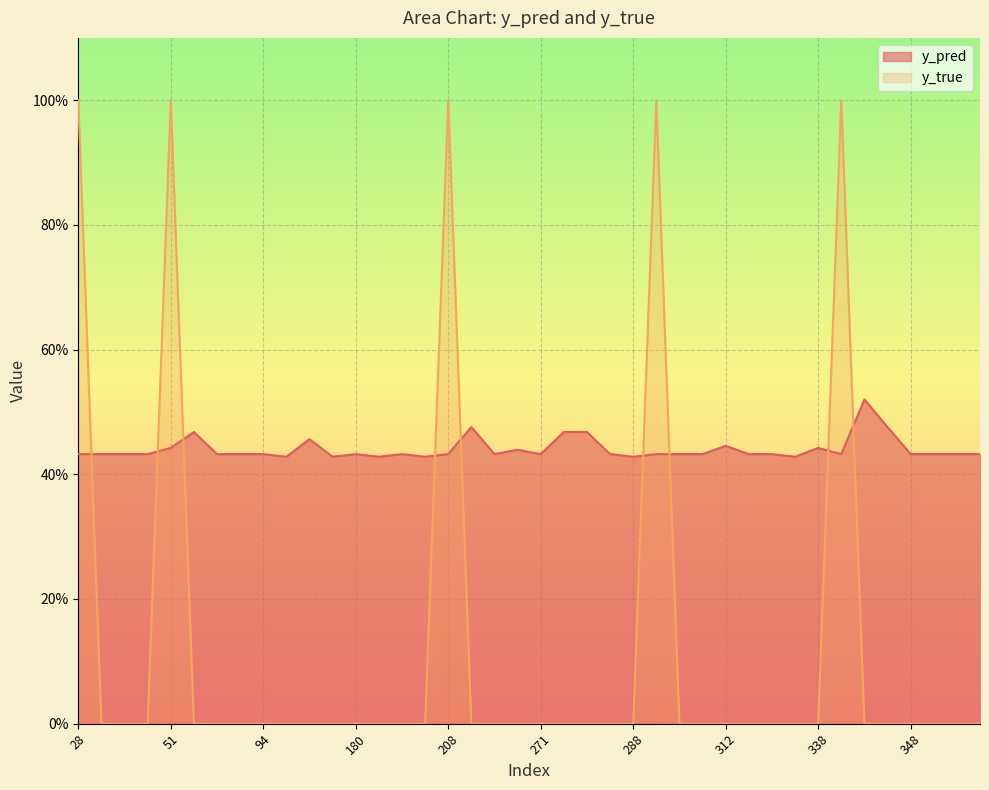

Where do y_true and y_pred first cross each other?

28 and 31